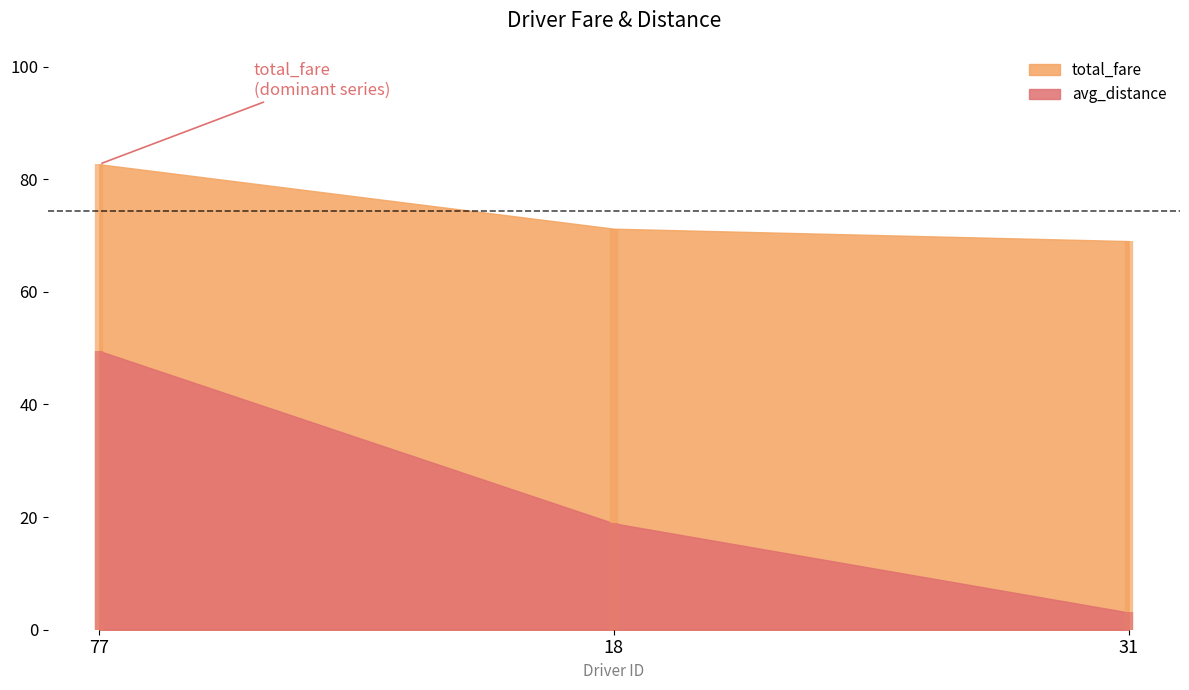

Where does the avg_distance series first go above 18?

77